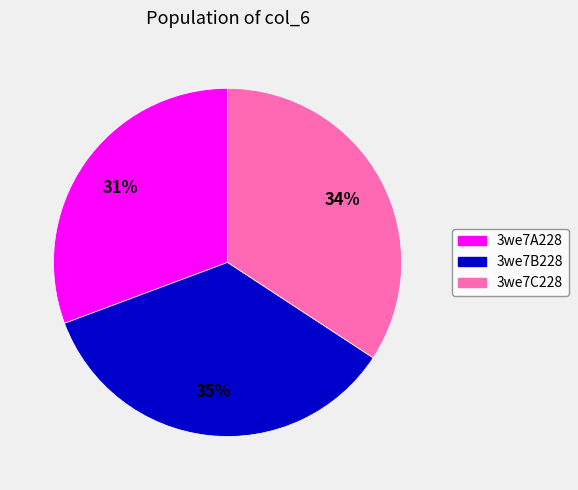

To the nearest percent, what is the average slice percentage?

33%